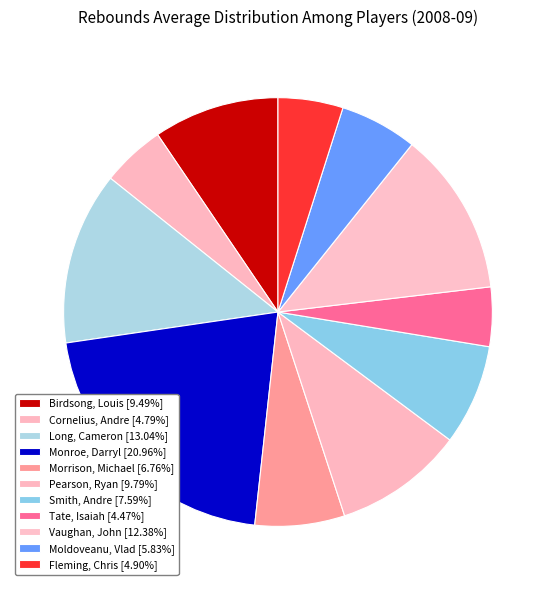

What is the largest slice in the pie chart?

Monroe, Darryl